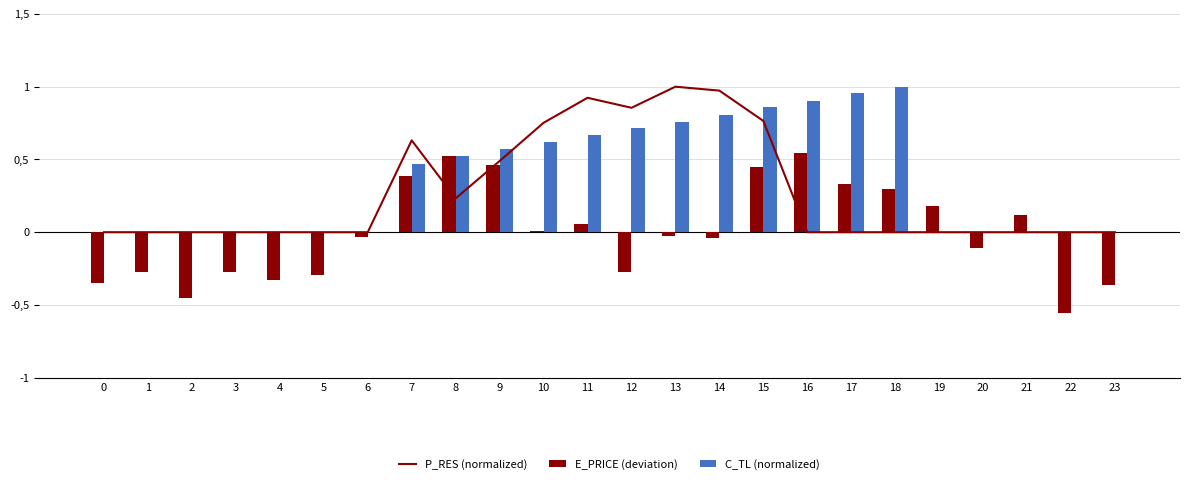

Reading left to right, what are all the values shown in this chart?

P_RES (normalized): 0=0.0	1=0.0	2=0.0	3=0.0	4=0.0	5=0.0	6=0.0	7=0.6	8=0.2	9=0.5	10=0.8	11=0.9	12=0.9	13=1.0	14=1.0	15=0.8	16=0.0	17=0.0	18=0.0	19=0.0	20=0.0	21=0.0	22=0.0	23=0.0
E_PRICE (deviation): 0=-0.3	1=-0.3	2=-0.5	3=-0.3	4=-0.3	5=-0.3	6=-0.0	7=0.4	8=0.5	9=0.5	10=0.0	11=0.1	12=-0.3	13=-0.0	14=-0.0	15=0.4	16=0.5	17=0.3	18=0.3	19=0.2	20=-0.1	21=0.1	22=-0.6	23=-0.4
C_TL (normalized): 0=0.0	1=0.0	2=0.0	3=0.0	4=0.0	5=0.0	6=0.0	7=0.5	8=0.5	9=0.6	10=0.6	11=0.7	12=0.7	13=0.8	14=0.8	15=0.9	16=0.9	17=1.0	18=1.0	19=0.0	20=0.0	21=0.0	22=0.0	23=0.0